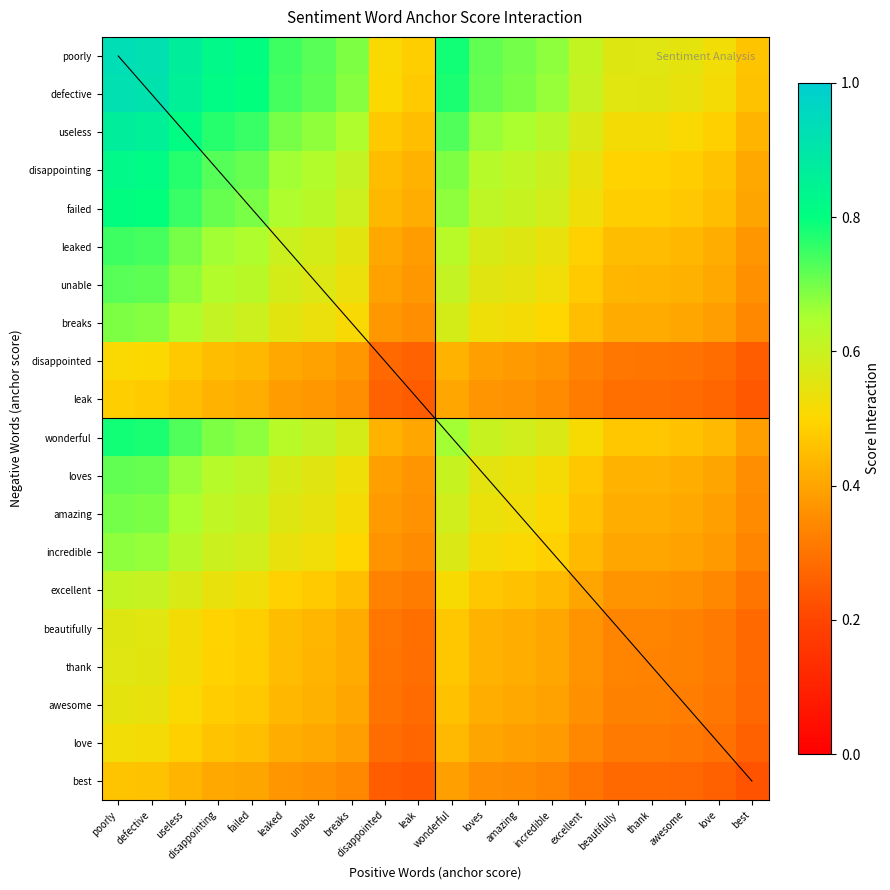

At how many categories does at least one series exceed 0?

20